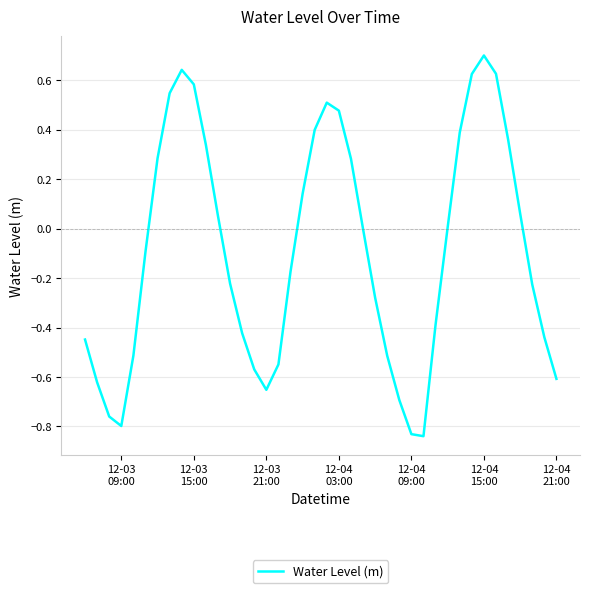

What is the maximum value shown in the chart?

0.7